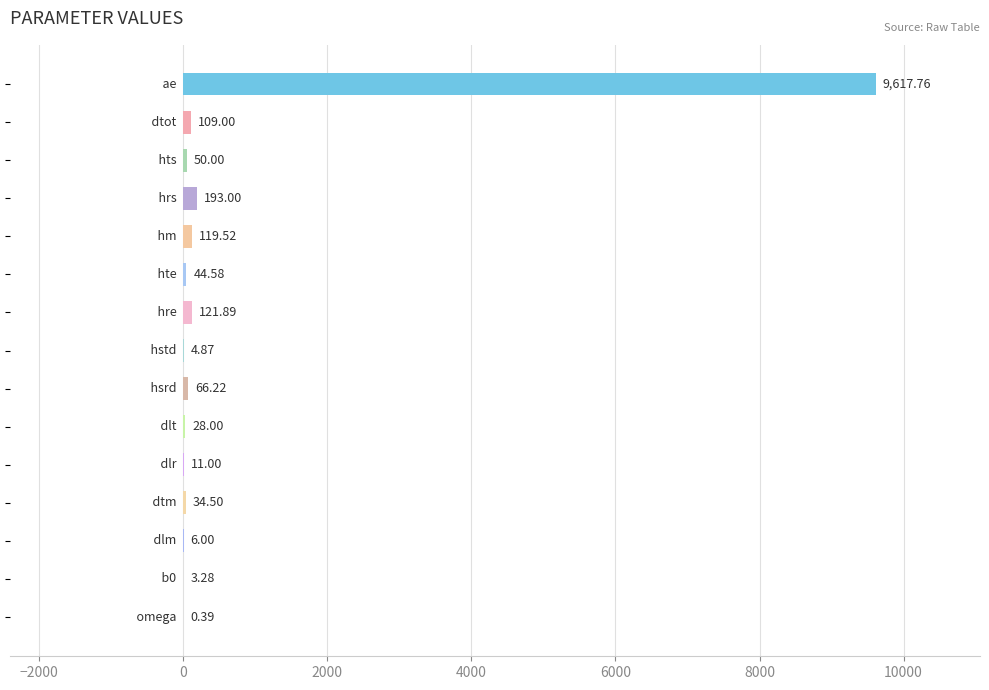

Are the bars grouped side by side (vs. stacked)?

No